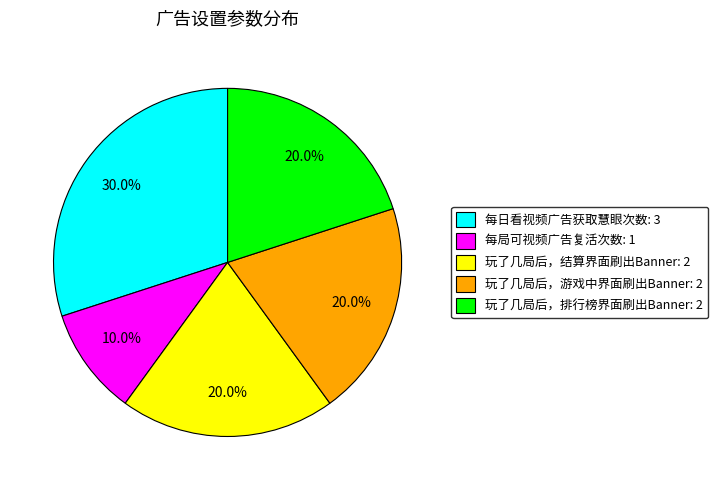

What percentage is NOT represented by 玩了几局后，结算界面刷出Banner?

80.0%